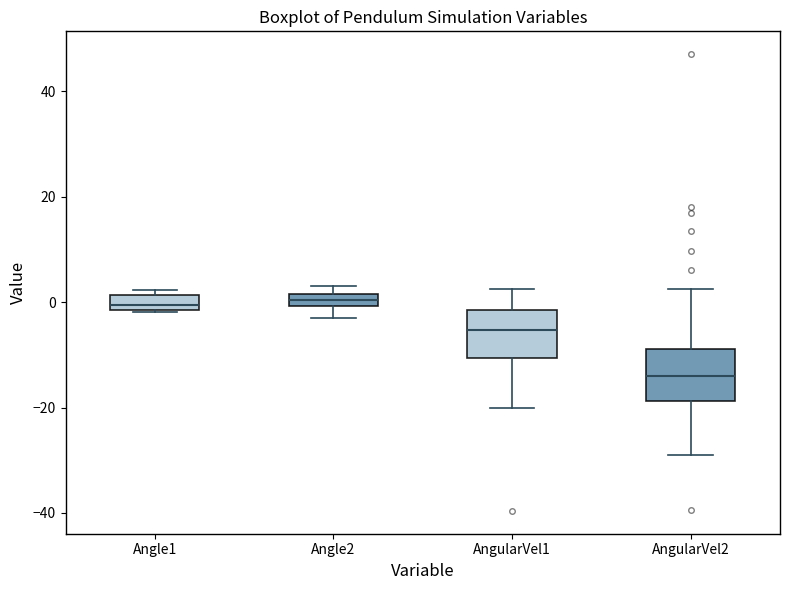

Which box's median line is the lowest?

AngularVel2